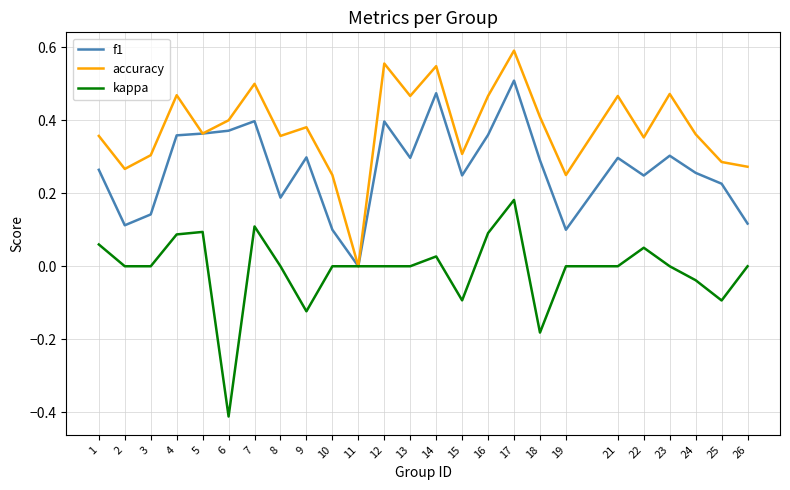

The value of f1 at 3 is 0.1. True or false?

True